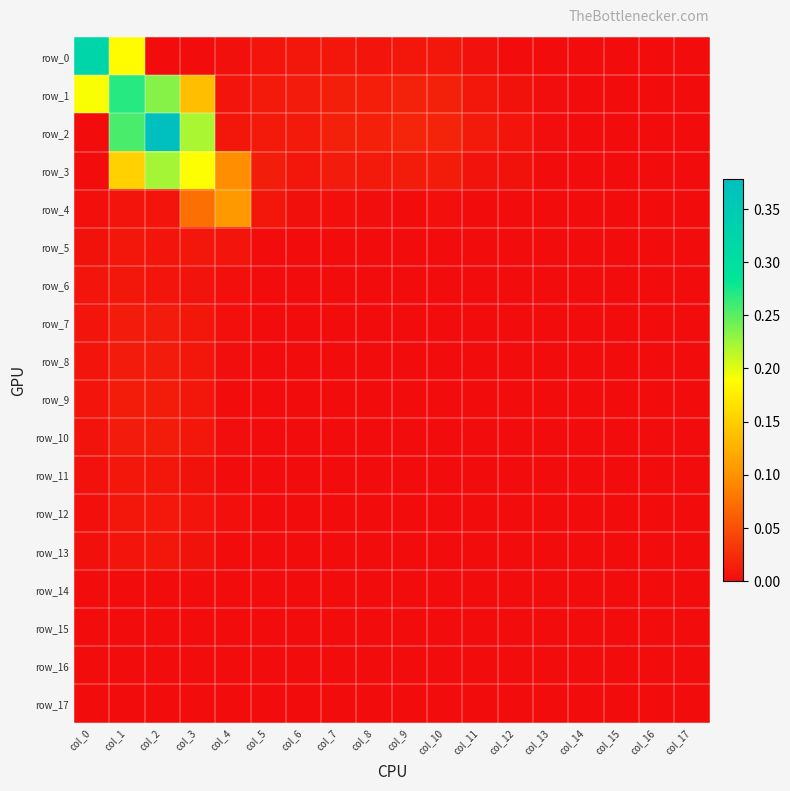

Reading left to right, what are all the values shown in this chart?

row_0: col_0=0.3	col_1=0.2	col_2=0.0	col_3=0.0	col_4=0.0	col_5=0.0	col_6=0.0	col_7=0.0	col_8=0.0	col_9=0.0	col_10=0.0	col_11=0.0	col_12=0.0	col_13=0.0	col_14=0.0	col_15=0.0	col_16=0.0	col_17=0.0
row_1: col_0=0.2	col_1=0.3	col_2=0.2	col_3=0.1	col_4=0.0	col_5=0.0	col_6=0.0	col_7=0.0	col_8=0.0	col_9=0.0	col_10=0.0	col_11=0.0	col_12=0.0	col_13=0.0	col_14=0.0	col_15=0.0	col_16=0.0	col_17=0.0
row_2: col_0=0.0	col_1=0.3	col_2=0.4	col_3=0.2	col_4=0.0	col_5=0.0	col_6=0.0	col_7=0.0	col_8=0.0	col_9=0.0	col_10=0.0	col_11=0.0	col_12=0.0	col_13=0.0	col_14=0.0	col_15=0.0	col_16=0.0	col_17=0.0
row_3: col_0=0.0	col_1=0.2	col_2=0.2	col_3=0.2	col_4=0.1	col_5=0.0	col_6=0.0	col_7=0.0	col_8=0.0	col_9=0.0	col_10=0.0	col_11=0.0	col_12=0.0	col_13=0.0	col_14=0.0	col_15=0.0	col_16=0.0	col_17=0.0
row_4: col_0=0.0	col_1=0.0	col_2=0.0	col_3=0.1	col_4=0.1	col_5=0.0	col_6=0.0	col_7=0.0	col_8=0.0	col_9=0.0	col_10=0.0	col_11=0.0	col_12=0.0	col_13=0.0	col_14=0.0	col_15=0.0	col_16=0.0	col_17=0.0
row_5: col_0=0.0	col_1=0.0	col_2=0.0	col_3=0.0	col_4=0.0	col_5=0.0	col_6=0.0	col_7=0.0	col_8=0.0	col_9=0.0	col_10=0.0	col_11=0.0	col_12=0.0	col_13=0.0	col_14=0.0	col_15=0.0	col_16=0.0	col_17=0.0
row_6: col_0=0.0	col_1=0.0	col_2=0.0	col_3=0.0	col_4=0.0	col_5=0.0	col_6=0.0	col_7=0.0	col_8=0.0	col_9=0.0	col_10=0.0	col_11=0.0	col_12=0.0	col_13=0.0	col_14=0.0	col_15=0.0	col_16=0.0	col_17=0.0
row_7: col_0=0.0	col_1=0.0	col_2=0.0	col_3=0.0	col_4=0.0	col_5=0.0	col_6=0.0	col_7=0.0	col_8=0.0	col_9=0.0	col_10=0.0	col_11=0.0	col_12=0.0	col_13=0.0	col_14=0.0	col_15=0.0	col_16=0.0	col_17=0.0
row_8: col_0=0.0	col_1=0.0	col_2=0.0	col_3=0.0	col_4=0.0	col_5=0.0	col_6=0.0	col_7=0.0	col_8=0.0	col_9=0.0	col_10=0.0	col_11=0.0	col_12=0.0	col_13=0.0	col_14=0.0	col_15=0.0	col_16=0.0	col_17=0.0
row_9: col_0=0.0	col_1=0.0	col_2=0.0	col_3=0.0	col_4=0.0	col_5=0.0	col_6=0.0	col_7=0.0	col_8=0.0	col_9=0.0	col_10=0.0	col_11=0.0	col_12=0.0	col_13=0.0	col_14=0.0	col_15=0.0	col_16=0.0	col_17=0.0
row_10: col_0=0.0	col_1=0.0	col_2=0.0	col_3=0.0	col_4=0.0	col_5=0.0	col_6=0.0	col_7=0.0	col_8=0.0	col_9=0.0	col_10=0.0	col_11=0.0	col_12=0.0	col_13=0.0	col_14=0.0	col_15=0.0	col_16=0.0	col_17=0.0
row_11: col_0=0.0	col_1=0.0	col_2=0.0	col_3=0.0	col_4=0.0	col_5=0.0	col_6=0.0	col_7=0.0	col_8=0.0	col_9=0.0	col_10=0.0	col_11=0.0	col_12=0.0	col_13=0.0	col_14=0.0	col_15=0.0	col_16=0.0	col_17=0.0
row_12: col_0=0.0	col_1=0.0	col_2=0.0	col_3=0.0	col_4=0.0	col_5=0.0	col_6=0.0	col_7=0.0	col_8=0.0	col_9=0.0	col_10=0.0	col_11=0.0	col_12=0.0	col_13=0.0	col_14=0.0	col_15=0.0	col_16=0.0	col_17=0.0
row_13: col_0=0.0	col_1=0.0	col_2=0.0	col_3=0.0	col_4=0.0	col_5=0.0	col_6=0.0	col_7=0.0	col_8=0.0	col_9=0.0	col_10=0.0	col_11=0.0	col_12=0.0	col_13=0.0	col_14=0.0	col_15=0.0	col_16=0.0	col_17=0.0
row_14: col_0=0.0	col_1=0.0	col_2=0.0	col_3=0.0	col_4=0.0	col_5=0.0	col_6=0.0	col_7=0.0	col_8=0.0	col_9=0.0	col_10=0.0	col_11=0.0	col_12=0.0	col_13=0.0	col_14=0.0	col_15=0.0	col_16=0.0	col_17=0.0
row_15: col_0=0.0	col_1=0.0	col_2=0.0	col_3=0.0	col_4=0.0	col_5=0.0	col_6=0.0	col_7=0.0	col_8=0.0	col_9=0.0	col_10=0.0	col_11=0.0	col_12=0.0	col_13=0.0	col_14=0.0	col_15=0.0	col_16=0.0	col_17=0.0
row_16: col_0=0.0	col_1=0.0	col_2=0.0	col_3=0.0	col_4=0.0	col_5=0.0	col_6=0.0	col_7=0.0	col_8=0.0	col_9=0.0	col_10=0.0	col_11=0.0	col_12=0.0	col_13=0.0	col_14=0.0	col_15=0.0	col_16=0.0	col_17=0.0
row_17: col_0=0.0	col_1=0.0	col_2=0.0	col_3=0.0	col_4=0.0	col_5=0.0	col_6=0.0	col_7=0.0	col_8=0.0	col_9=0.0	col_10=0.0	col_11=0.0	col_12=0.0	col_13=0.0	col_14=0.0	col_15=0.0	col_16=0.0	col_17=0.0